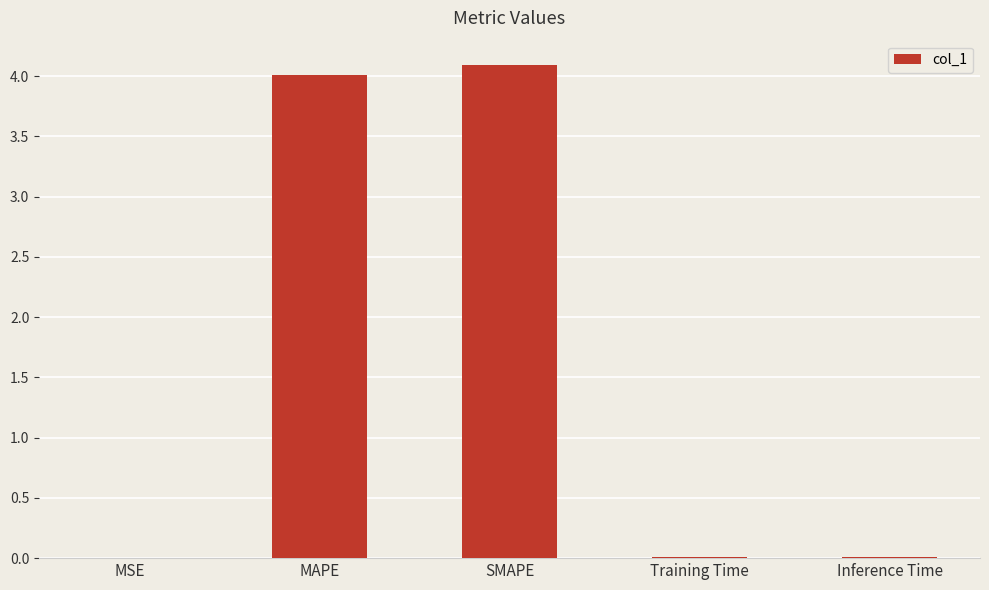

The chart shows a value of 4.0 at MAPE. True or false?

True